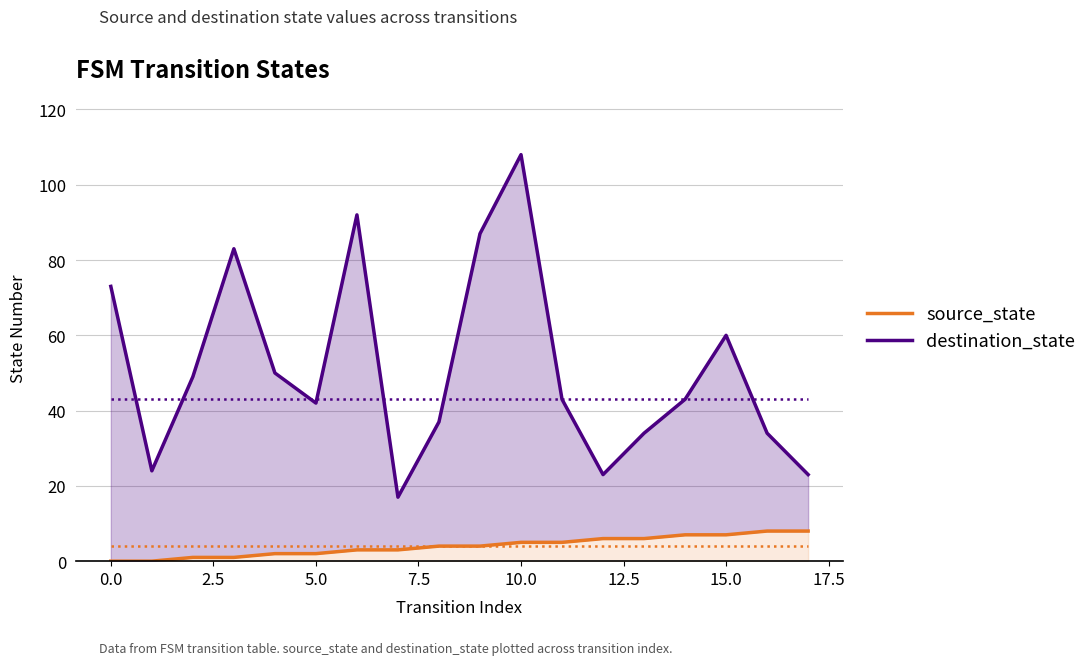

Which category has the highest value in the source_state series?

16